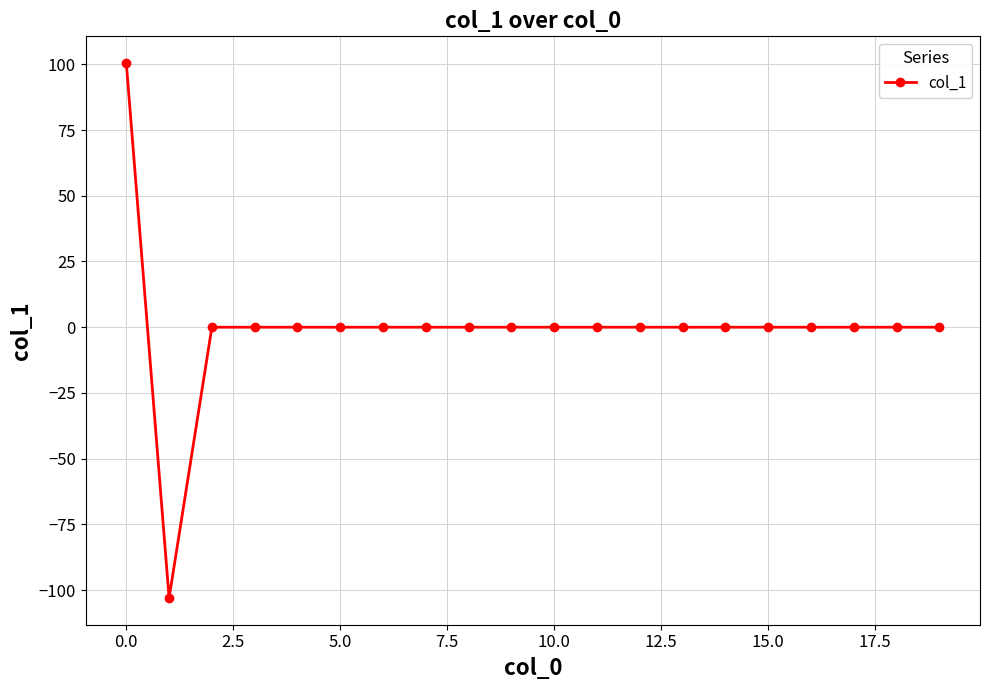

What is the minimum value shown in the chart?

-103.0